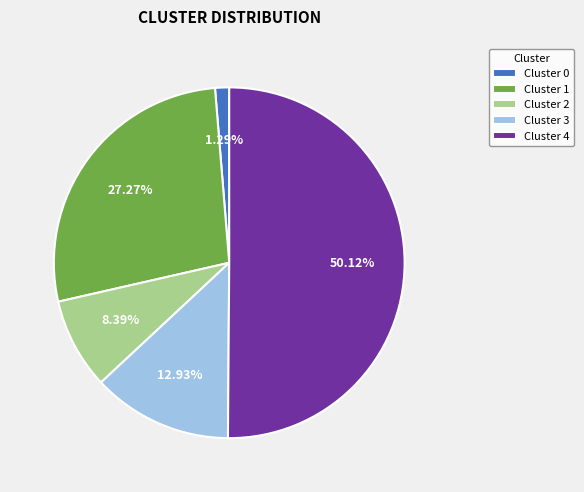

Count the number of slices in the pie.

5